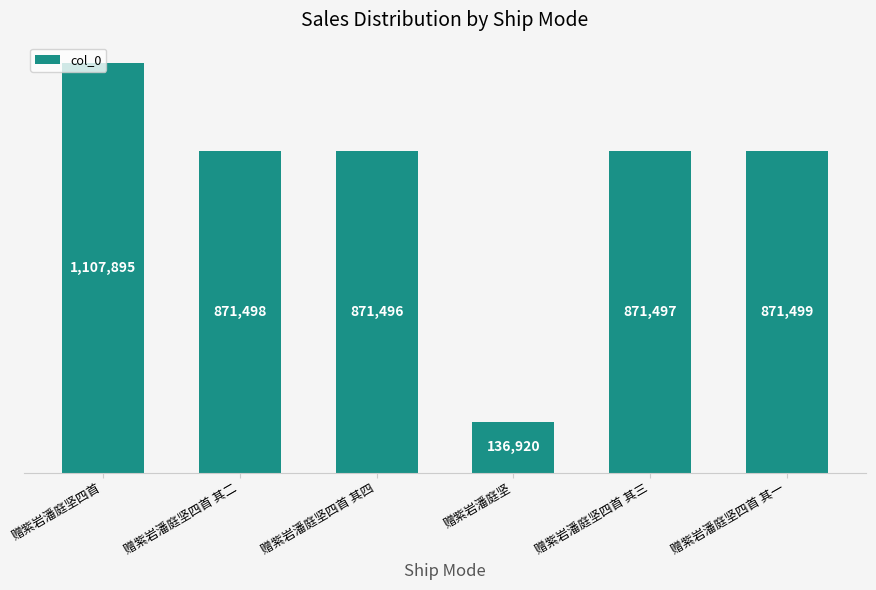

What is the label of the 1st bar from the left?

赠紫岩潘庭坚四首